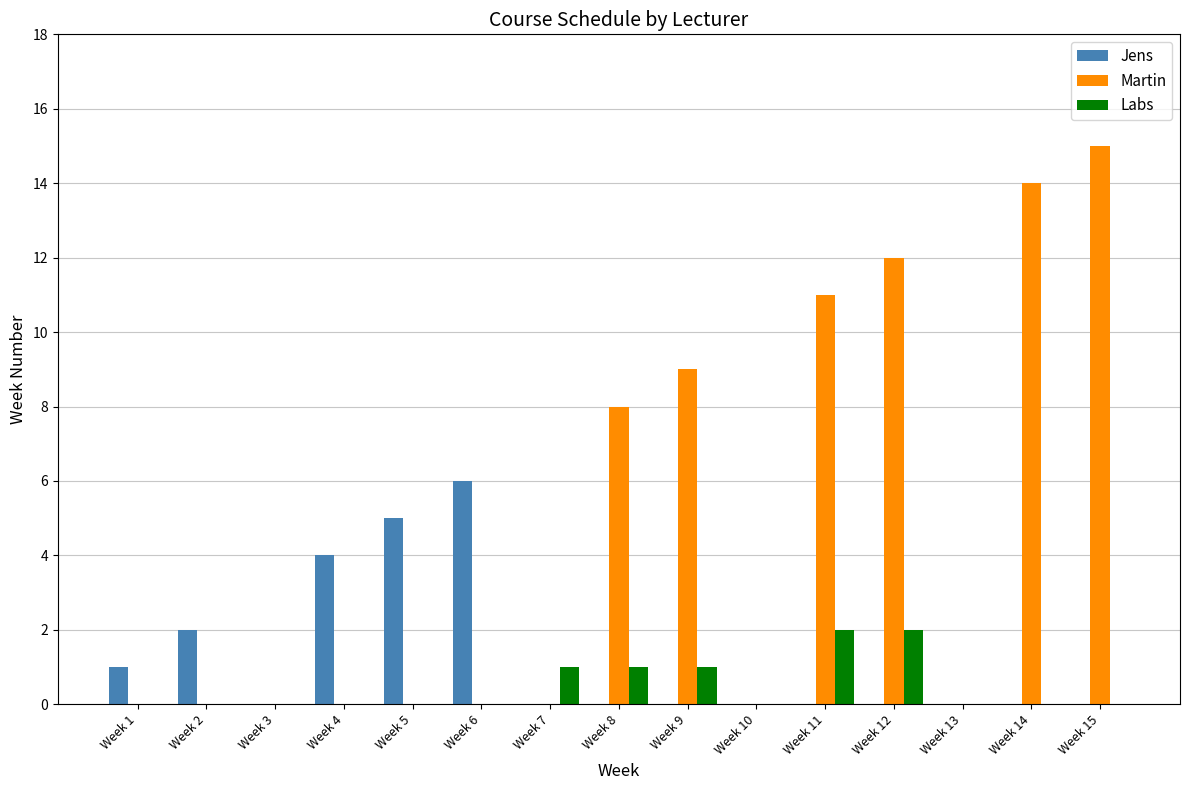

Reading left to right, transcribe all the data shown in this chart.

Jens: Week 1=1	Week 2=2	Week 3=0	Week 4=4	Week 5=5	Week 6=6	Week 7=0	Week 8=0	Week 9=0	Week 10=0	Week 11=0	Week 12=0	Week 13=0	Week 14=0	Week 15=0
Martin: Week 1=0	Week 2=0	Week 3=0	Week 4=0	Week 5=0	Week 6=0	Week 7=0	Week 8=8	Week 9=9	Week 10=0	Week 11=11	Week 12=12	Week 13=0	Week 14=14	Week 15=15
Labs: Week 1=0	Week 2=0	Week 3=0	Week 4=0	Week 5=0	Week 6=0	Week 7=1	Week 8=1	Week 9=1	Week 10=0	Week 11=2	Week 12=2	Week 13=0	Week 14=0	Week 15=0